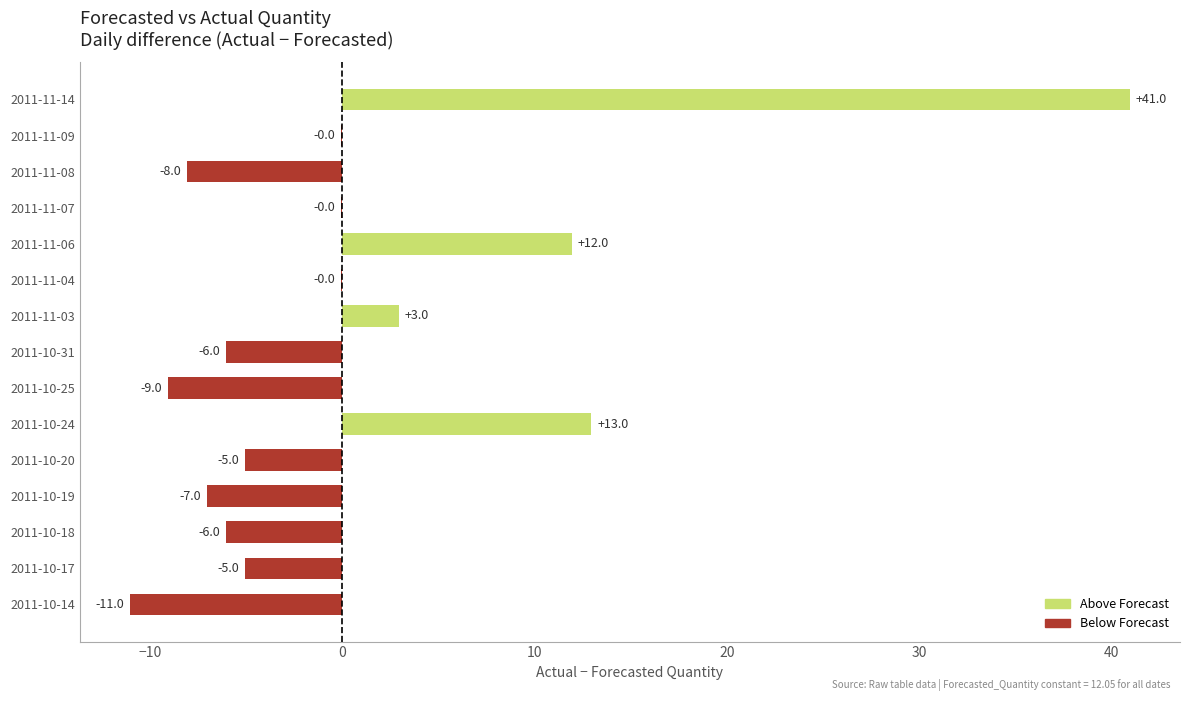

Is it true that the value at 2011-10-31 is -4.1?

False